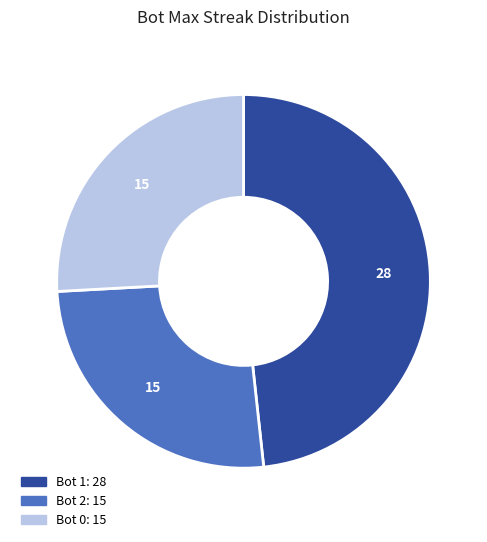

Which category has the biggest portion of the pie?

Bot 1